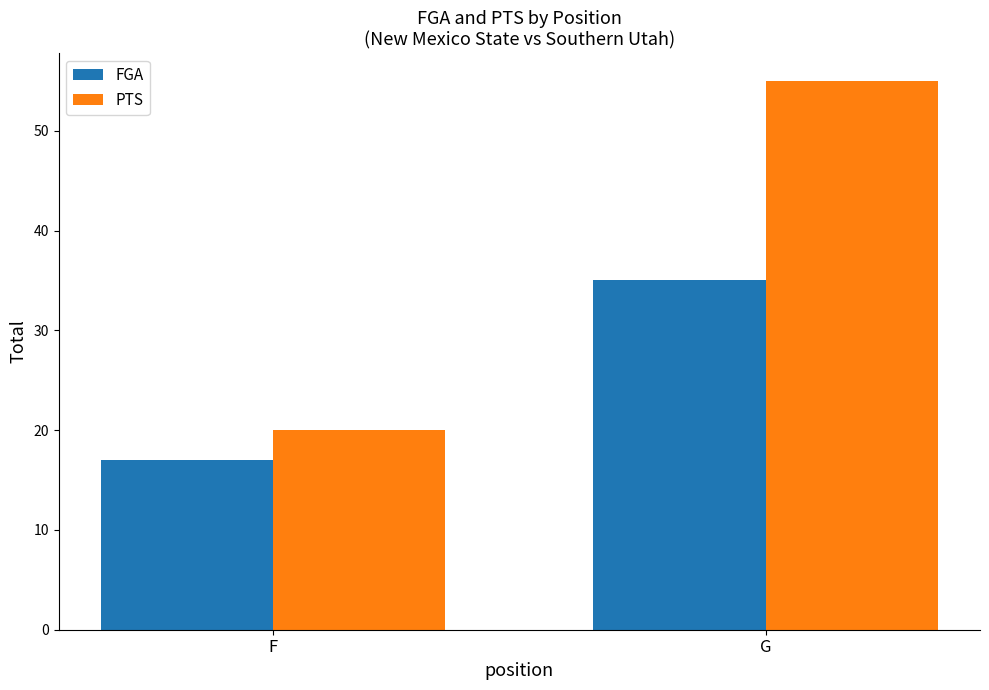

The value of PTS at G is 55. True or false?

True